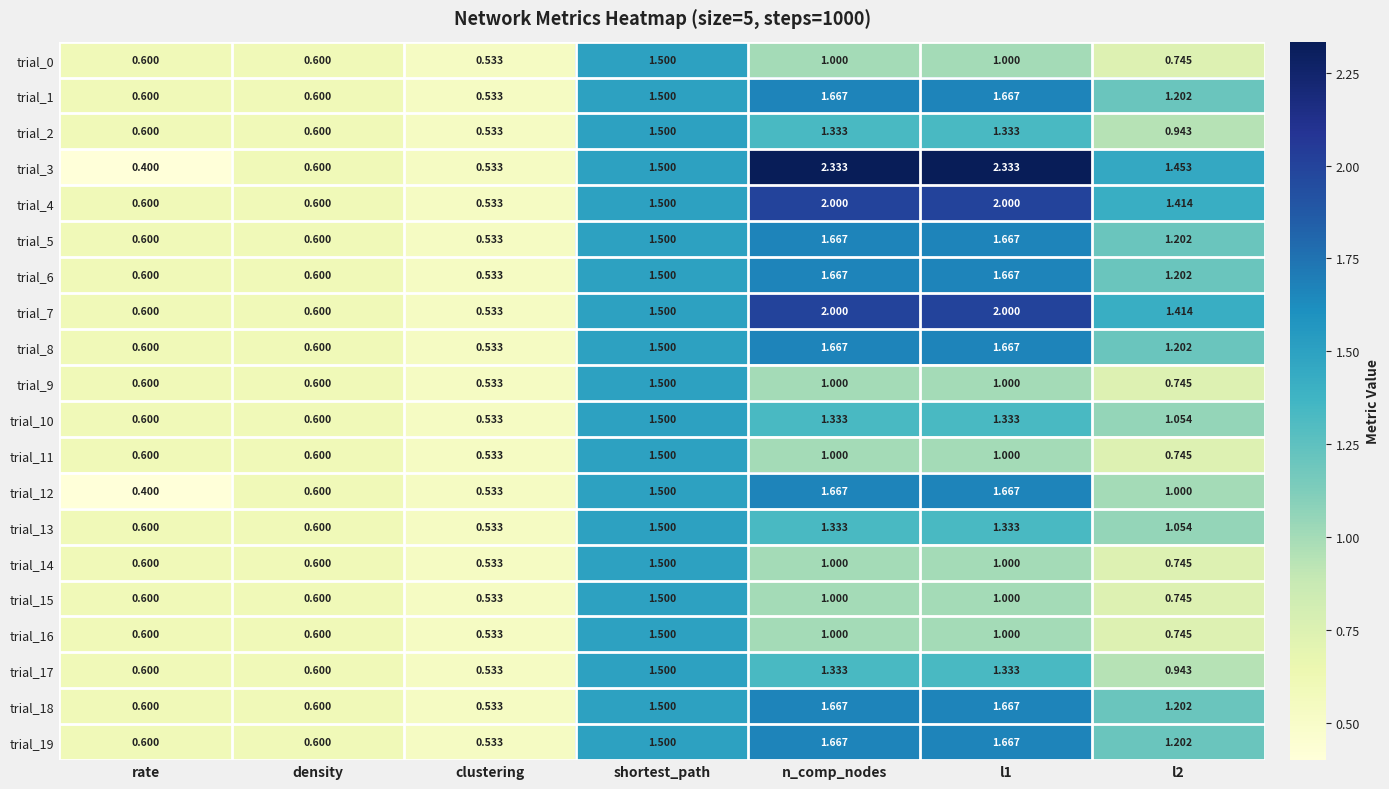

At which label does trial_14 reach its minimum?

clustering